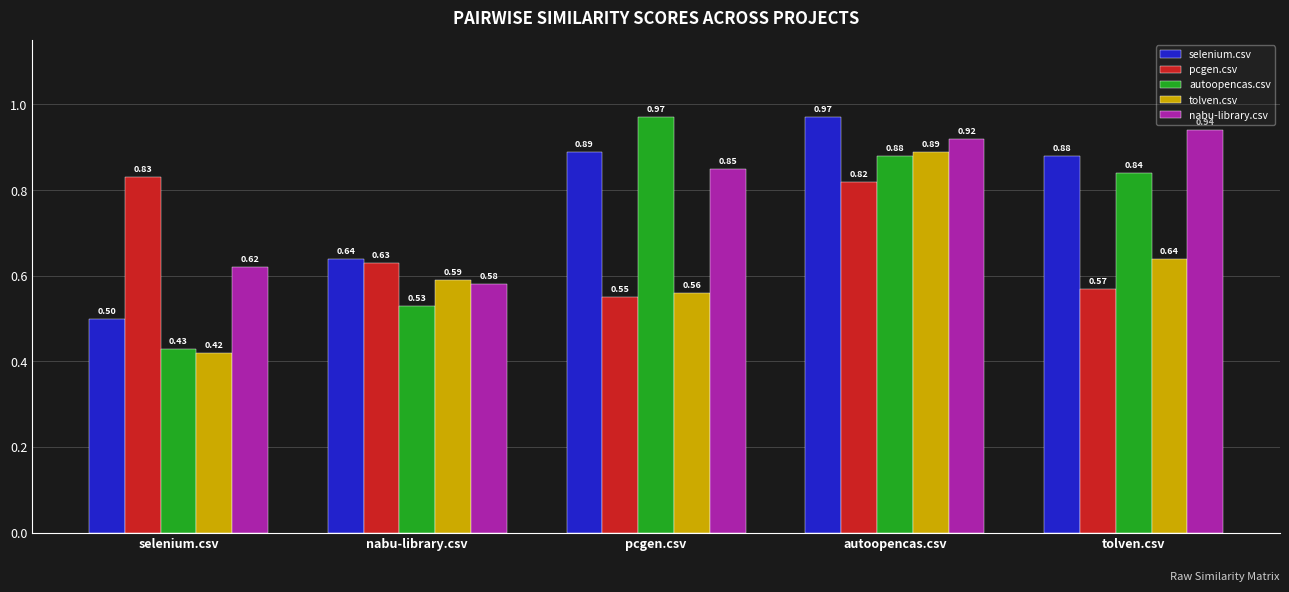

Where is selenium.csv nearest to the value 0?

selenium.csv